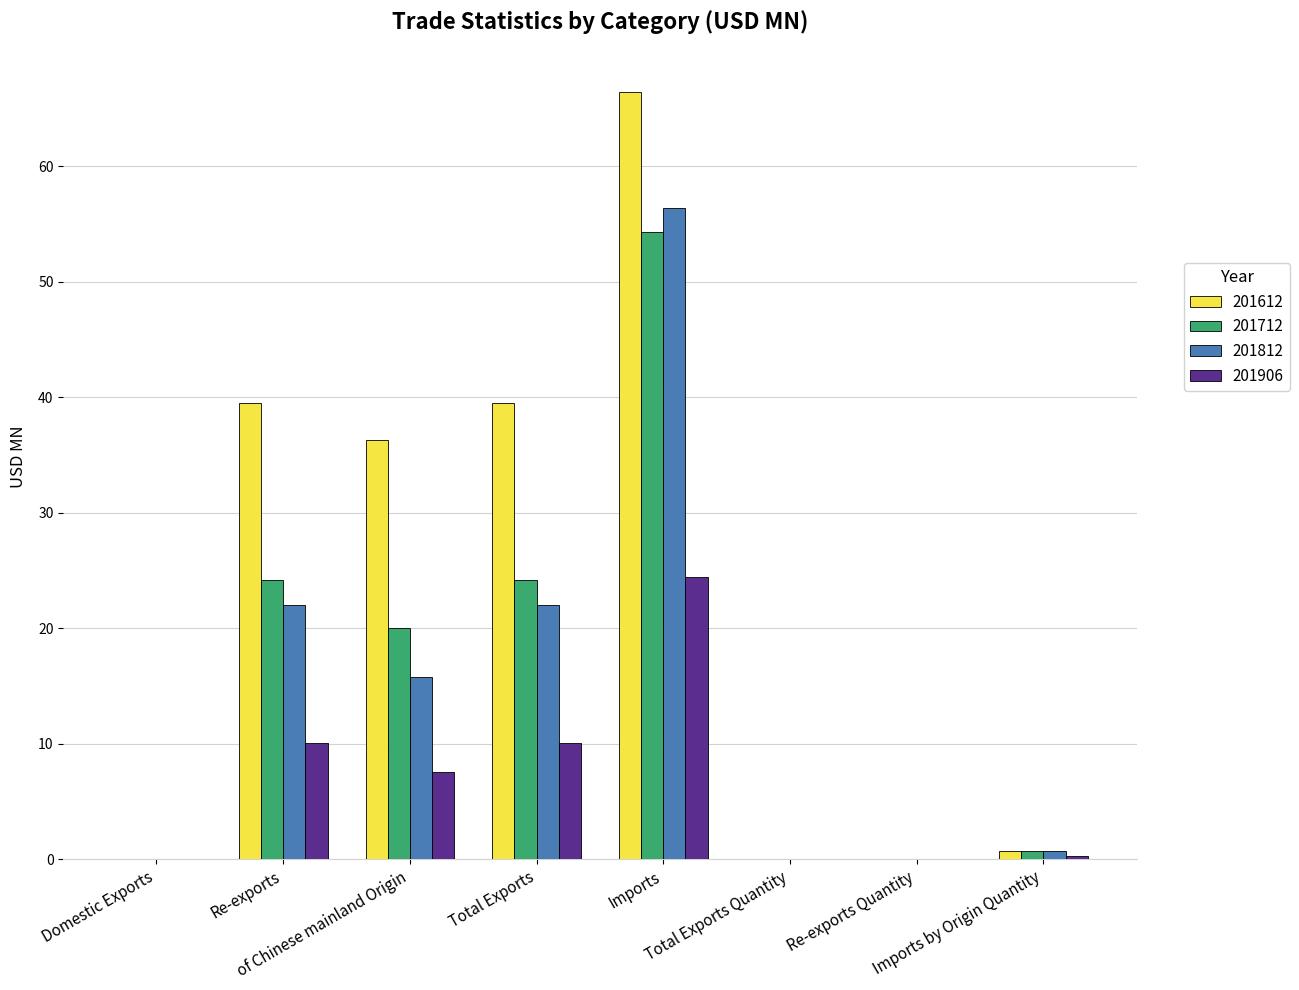

Which series has the largest range (max minus min)?

201612